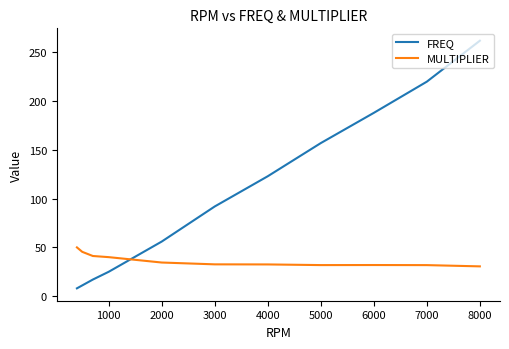

What is the highest value of the FREQ series?

262.0